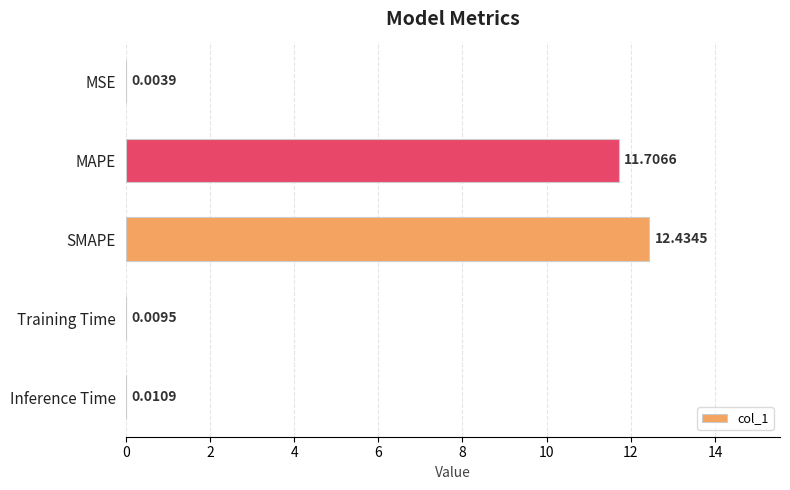

Which has a higher value, Training Time or Inference Time?

Inference Time